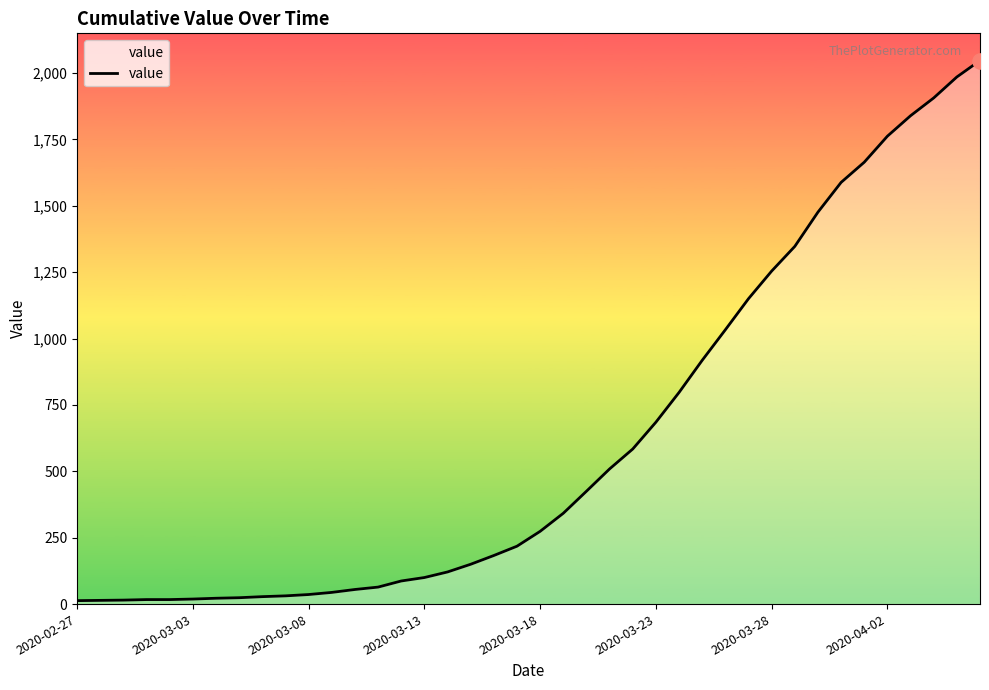

What is the greatest value displayed?

2047